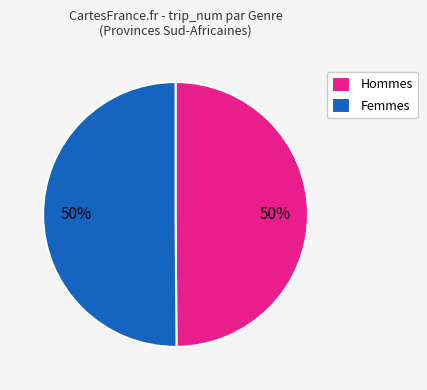

Is the sum of Femmes and Hommes greater than half?

Yes